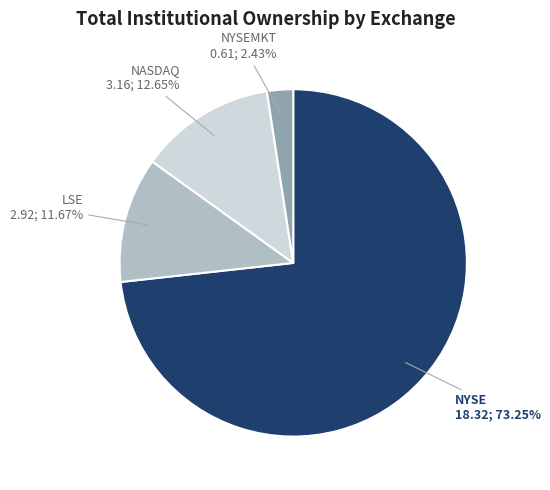

The NYSE slice represents 1% of the pie. True or false?

False